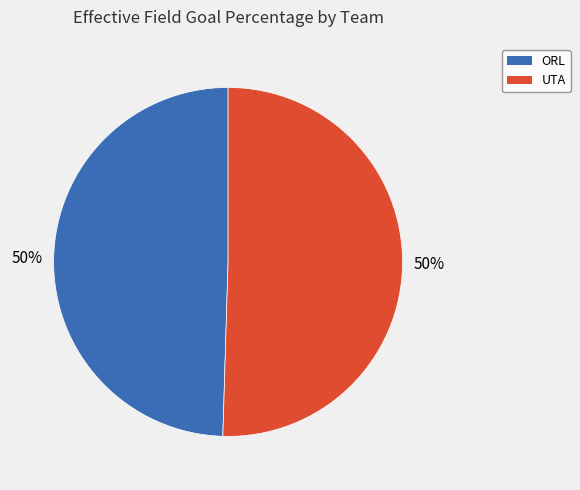

To the nearest percent, what is the combined percentage of ORL and UTA?

100%